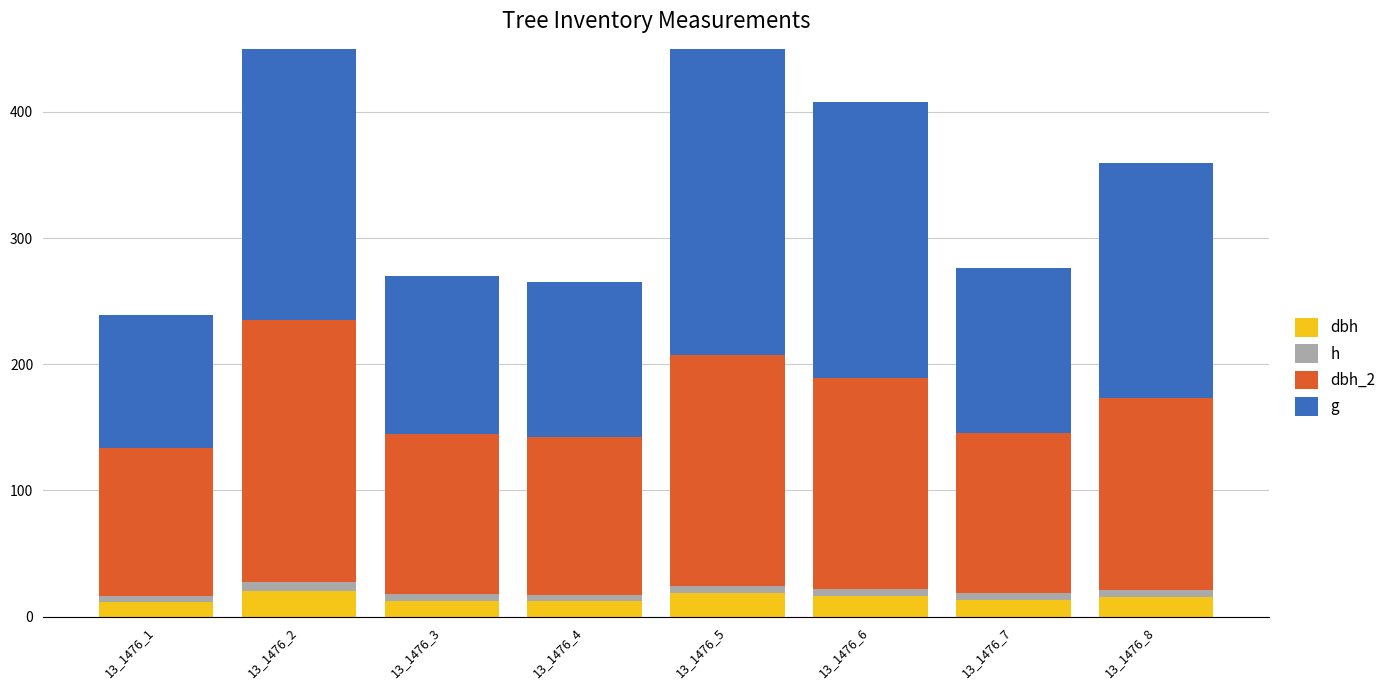

Which series changed the most between 13_1476_1 and 13_1476_3?

g